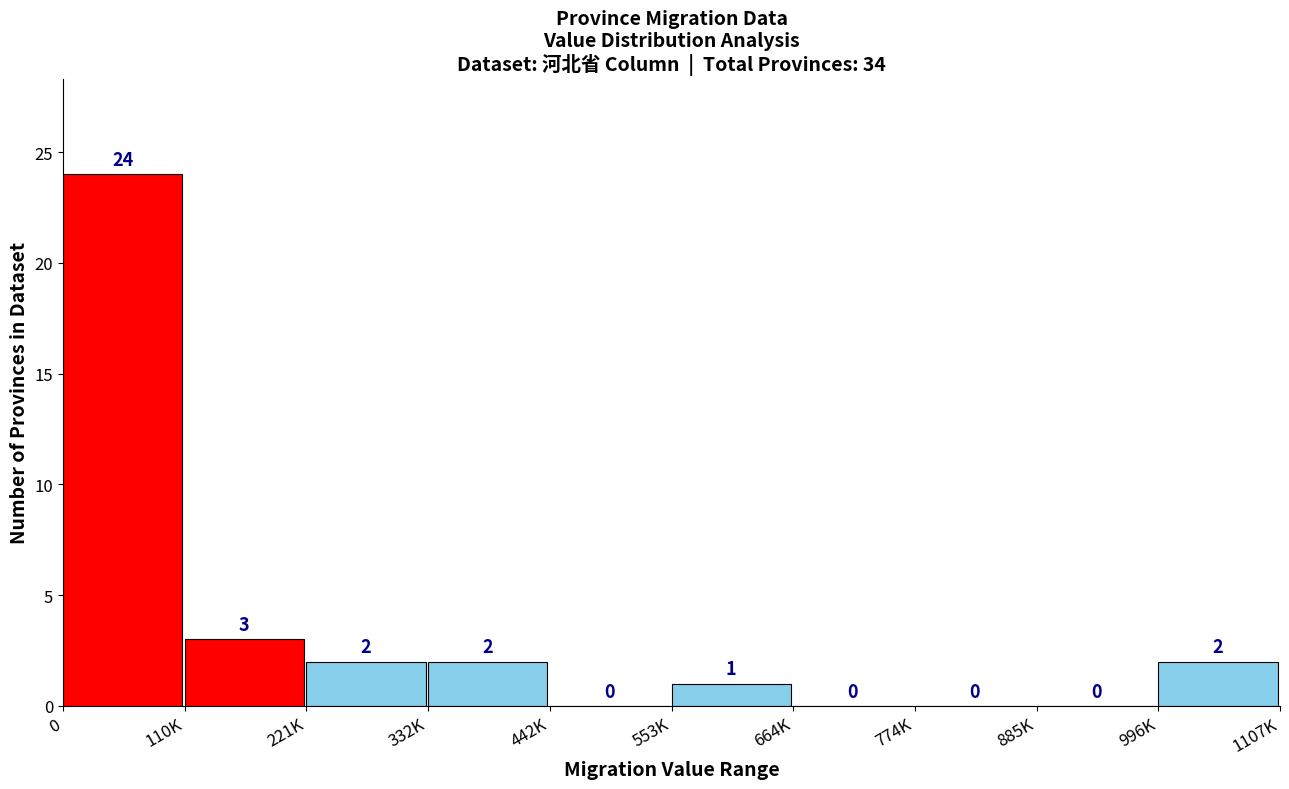

Reading left to right, transcribe all the data shown in this chart.

0=24	110K=3	221K=2	332K=2	442K=0	553K=1	664K=0	774K=0	885K=0	996K=2